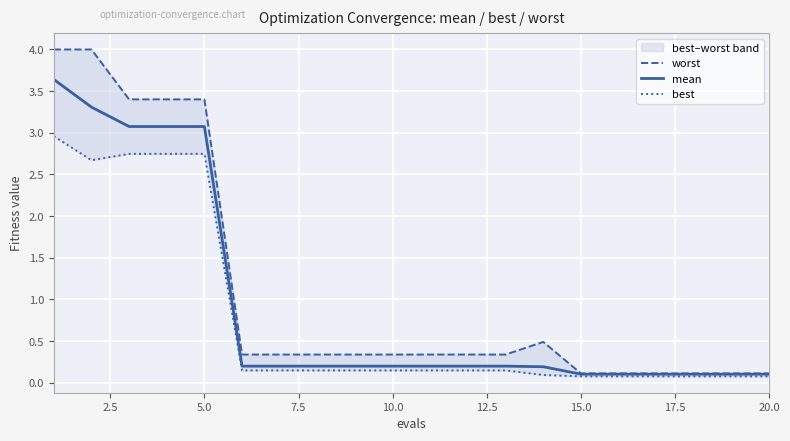

What are all the series names shown in the legend?

worst, mean, best